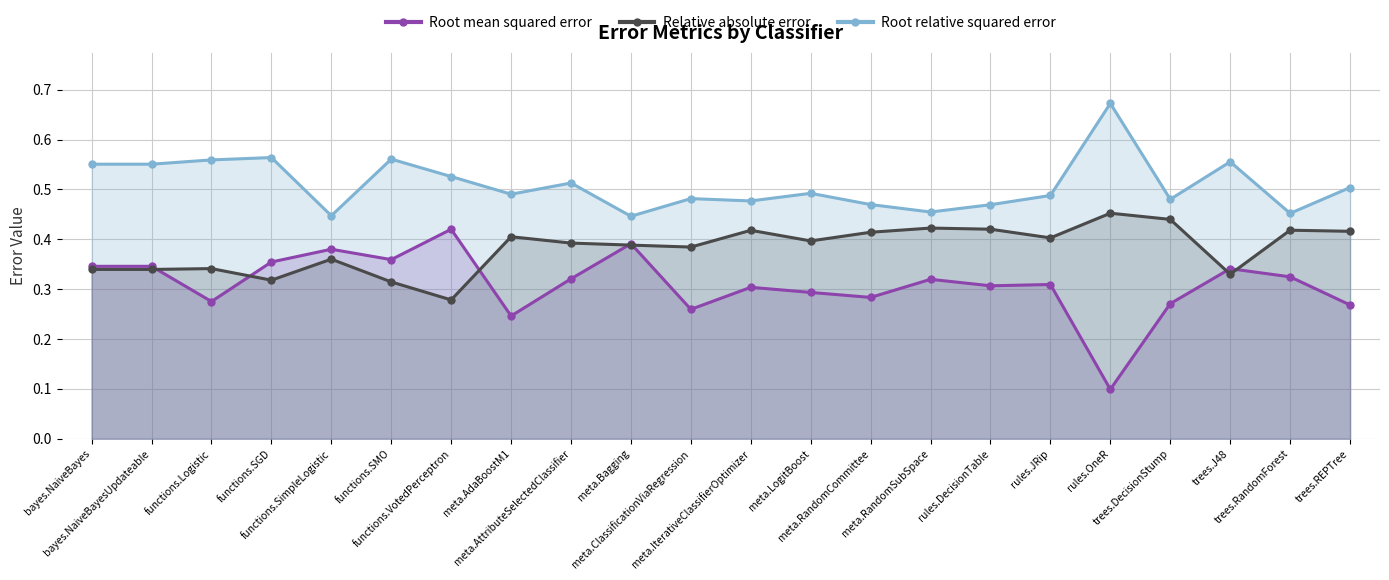

True or false: Root relative squared error has a value of 0.5 at meta.AdaBoostM1.

True